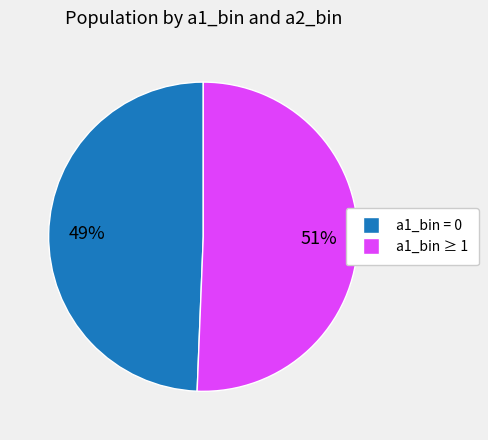

Is there any slice that represents more than half of the pie?

Yes